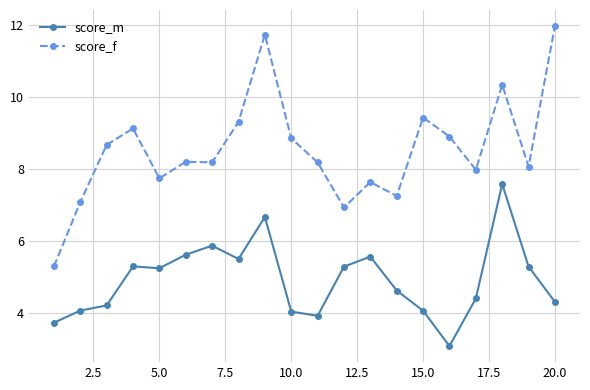

What is the value of the score_m point at the 18th from the left?

7.6